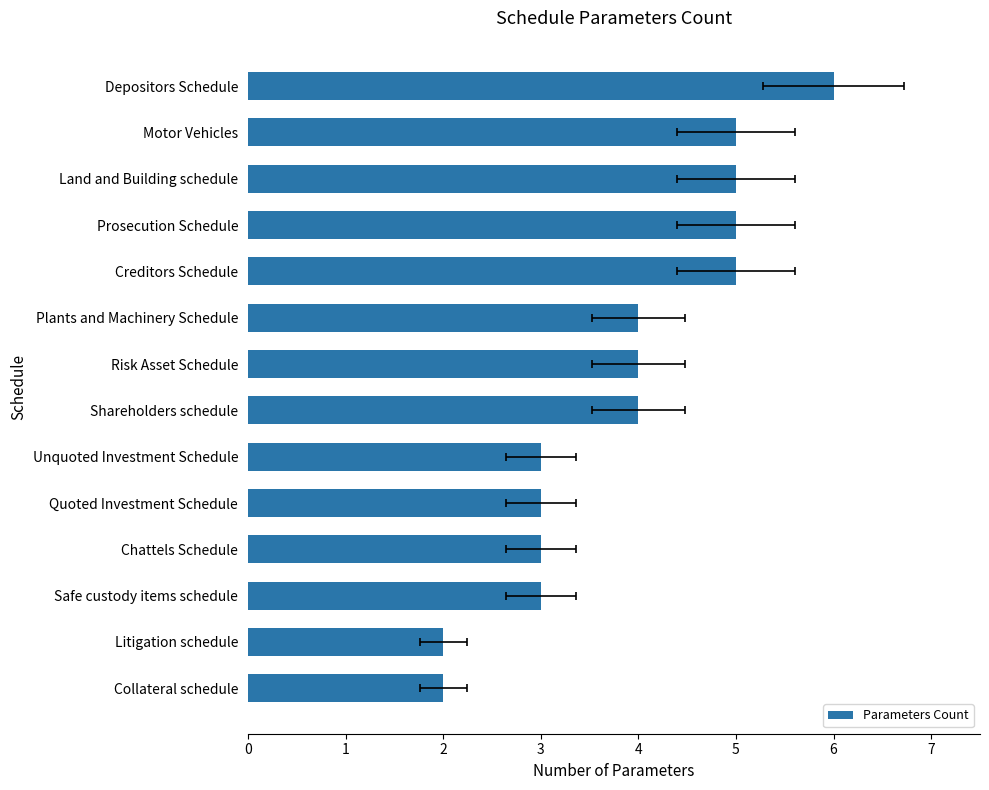

How many values exceed 4?

5